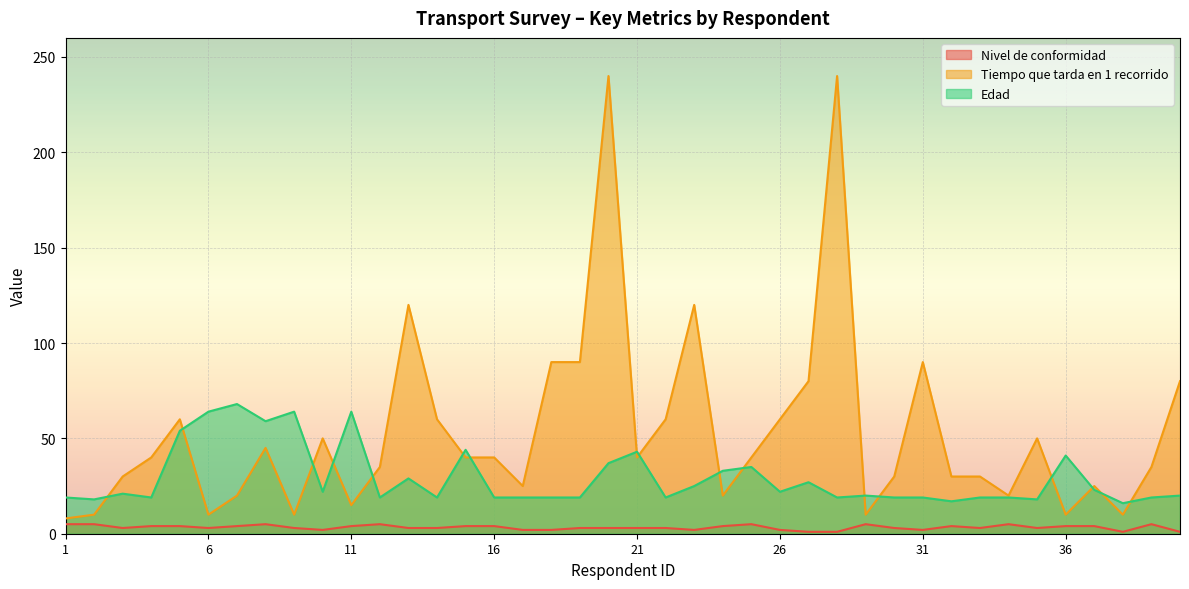

At which category does Tiempo que tarda en 1 recorrido reach its first local peak?

5